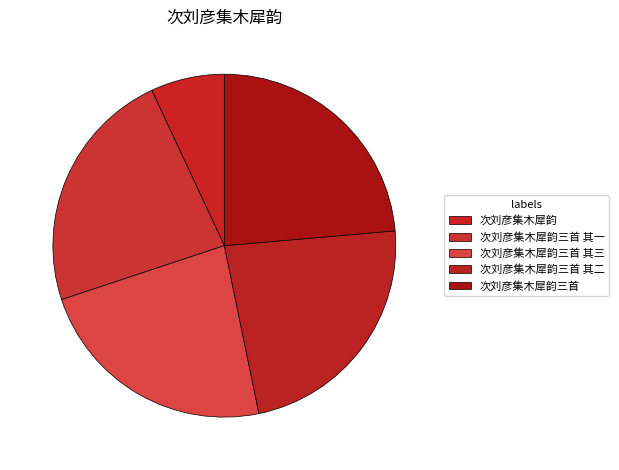

What is the ratio of the value at 次刘彦集木犀韵三首 其二 to the value at 次刘彦集木犀韵三首 其一?

1.0